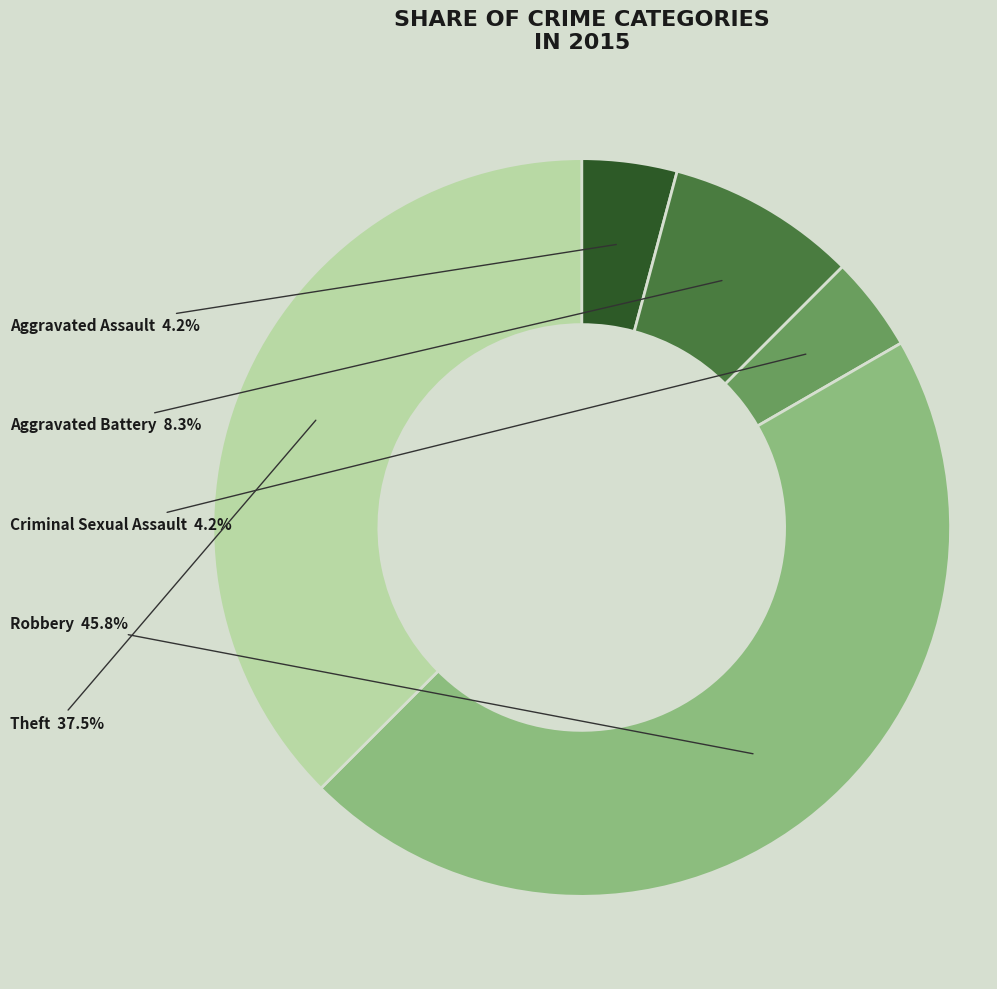

Which slice is the largest?

Robbery